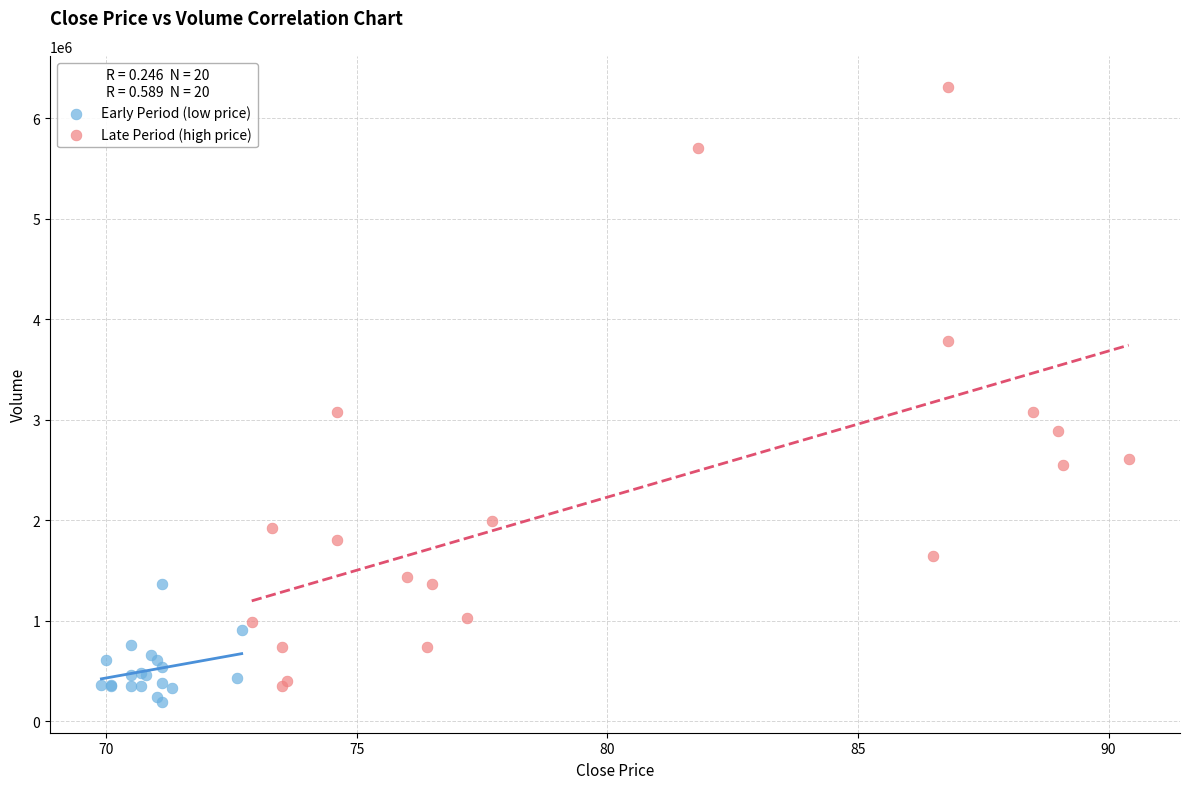

Which series reaches the maximum Y coordinate?

Late Period (high price)